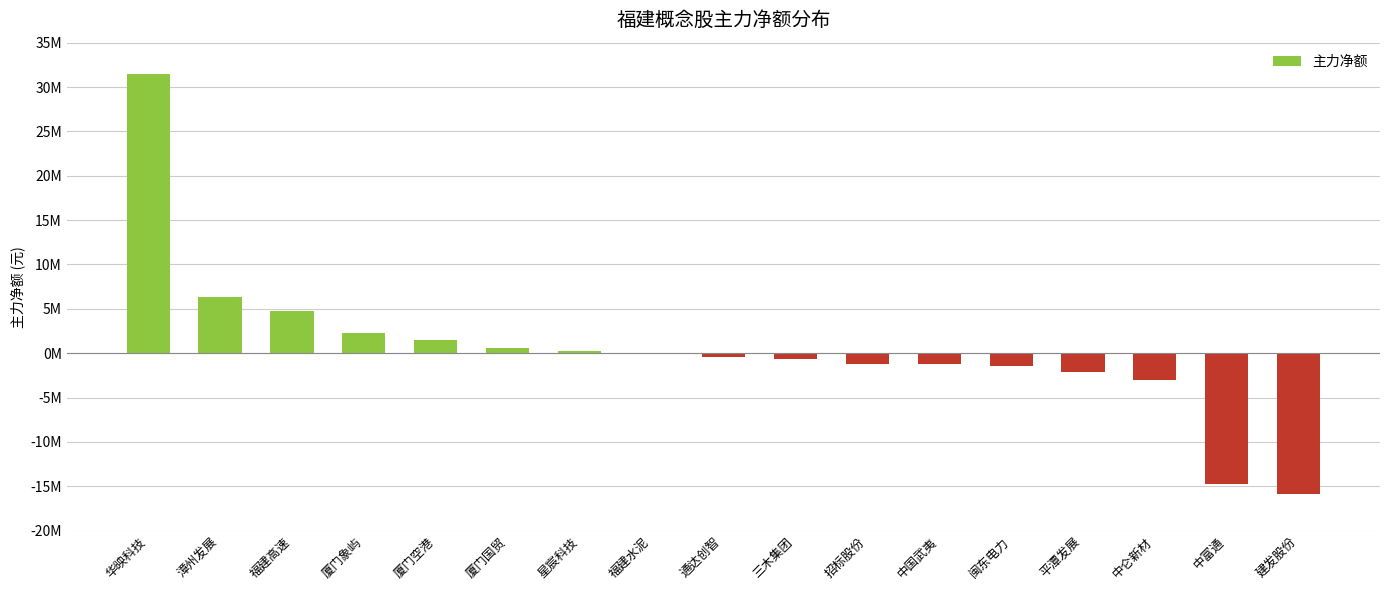

List the labels in order of value, largest first.

华映科技, 漳州发展, 福建高速, 厦门象屿, 厦门空港, 厦门国贸, 星宸科技, 福建水泥, 通达创智, 三木集团, 招标股份, 中国武夷, 闽东电力, 平潭发展, 中仑新材, 中富通, 建发股份